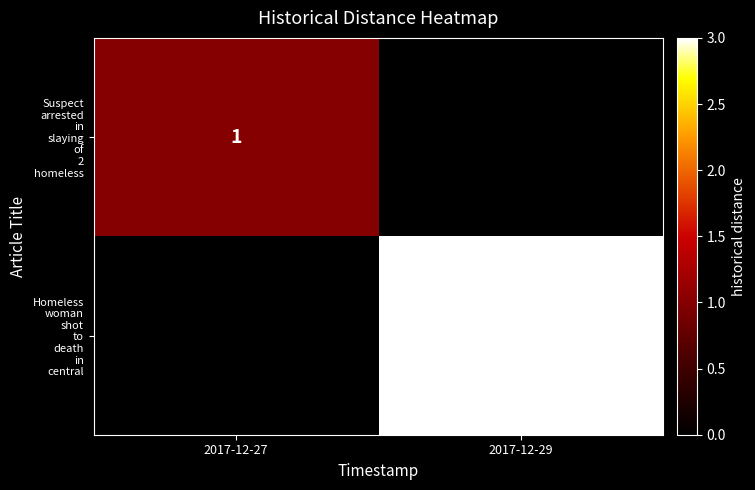

What is the sum of the Suspect arrested in slaying of 2 homeless values at 2017-12-29 and 2017-12-27?

1